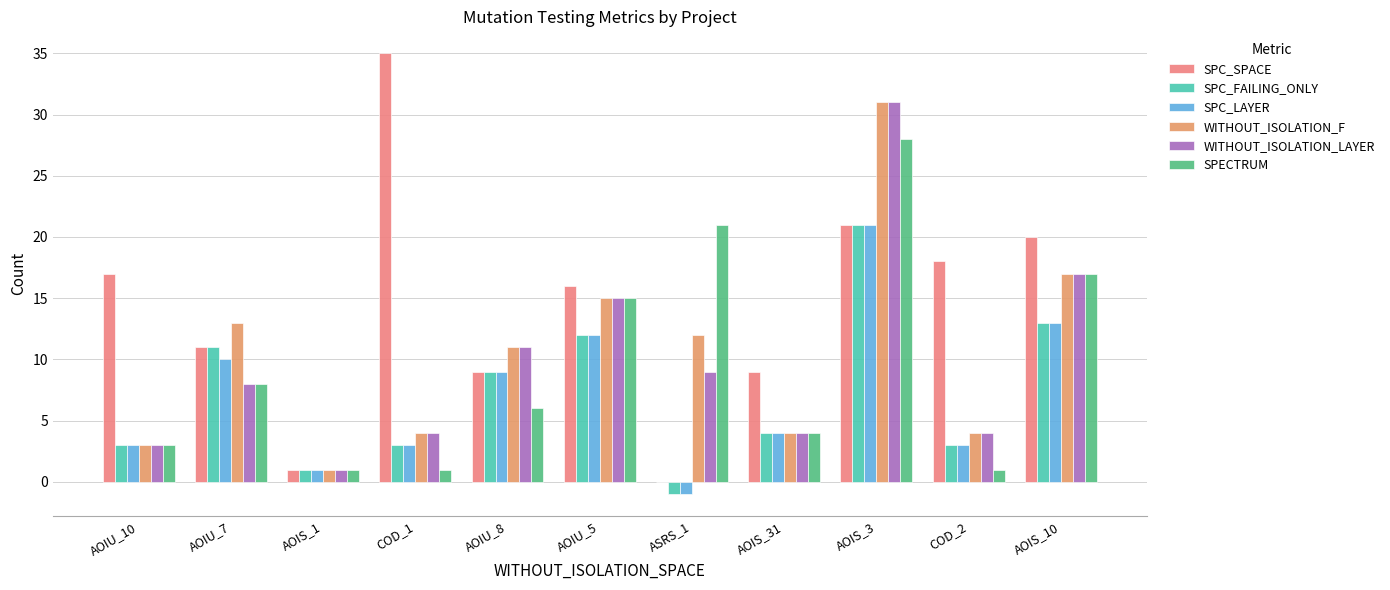

What is the difference between the maximum and minimum values in the SPECTRUM series?

27